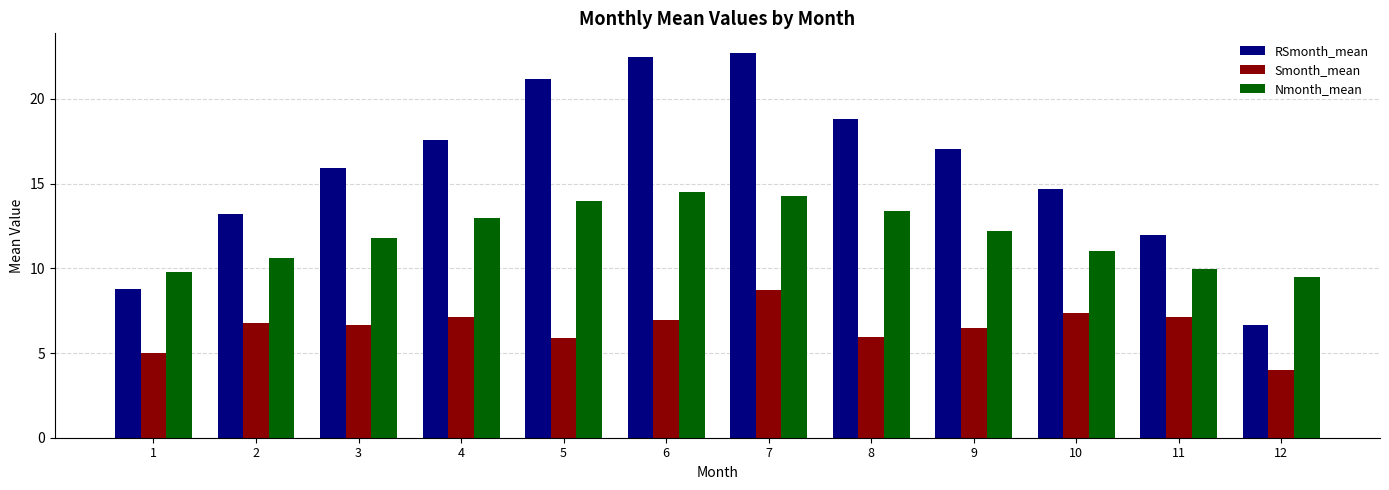

What are all the series names shown in the legend?

RSmonth_mean, Smonth_mean, Nmonth_mean